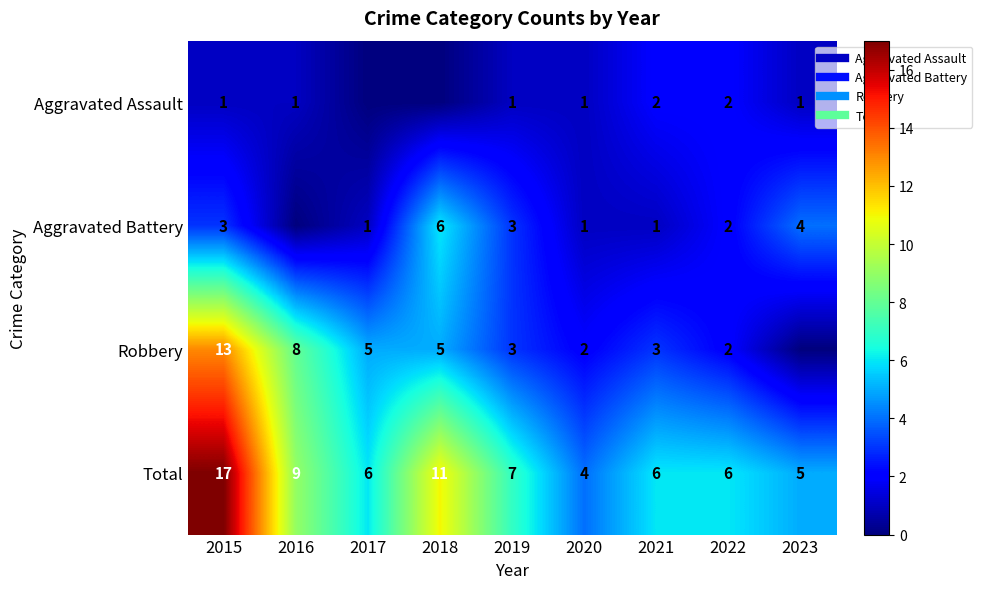

How many values in the Robbery series are below 3?

3